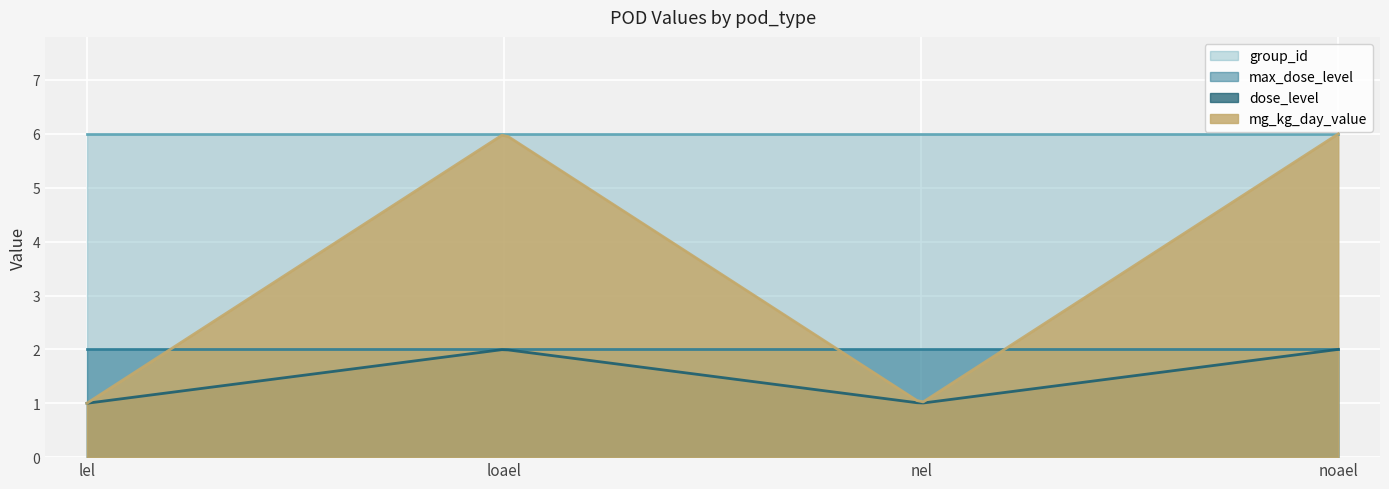

What position from the right is lel?

4